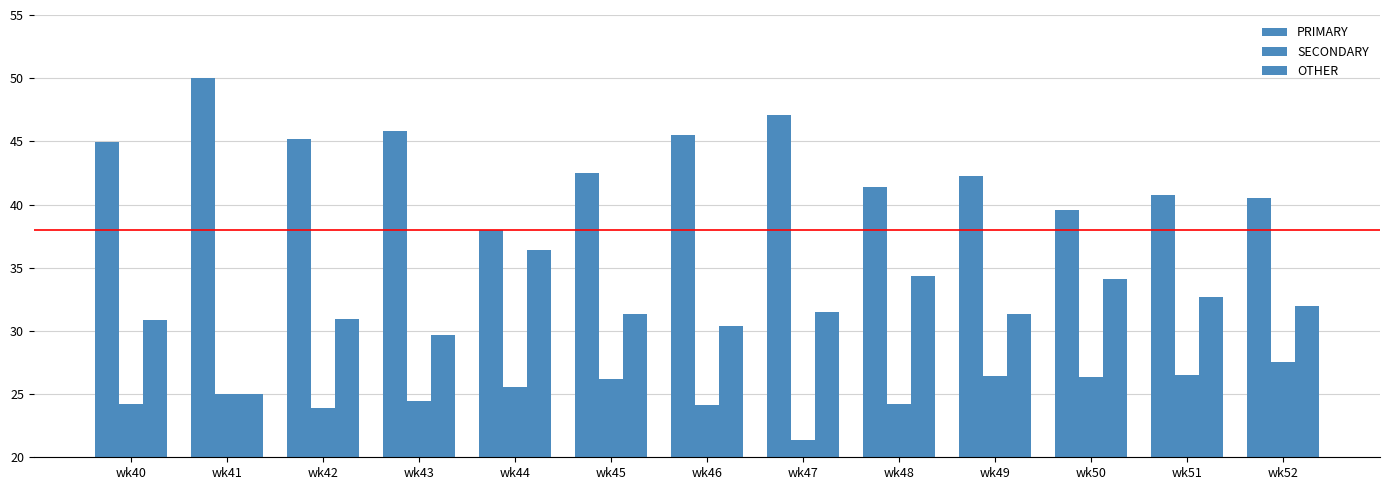

Which series has the largest range (max minus min)?

PRIMARY